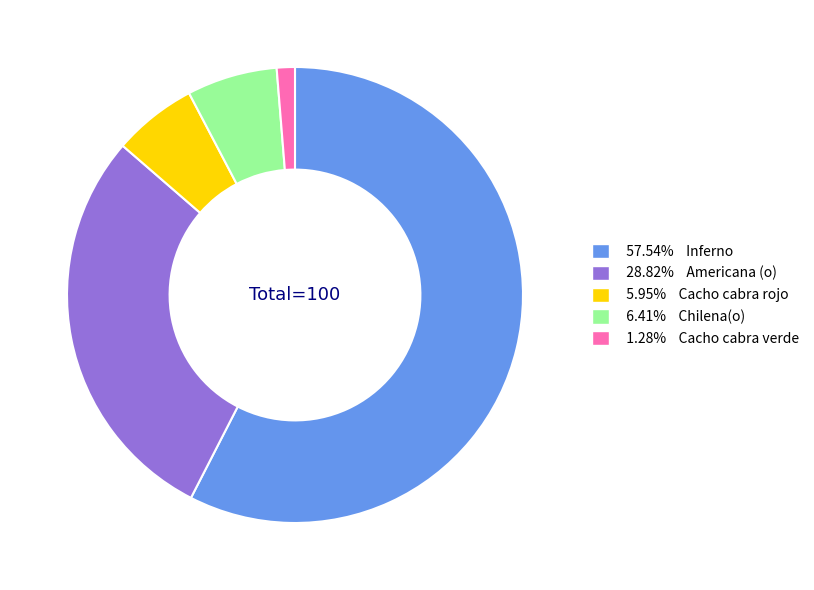

Is there any slice that represents more than half of the pie?

Yes